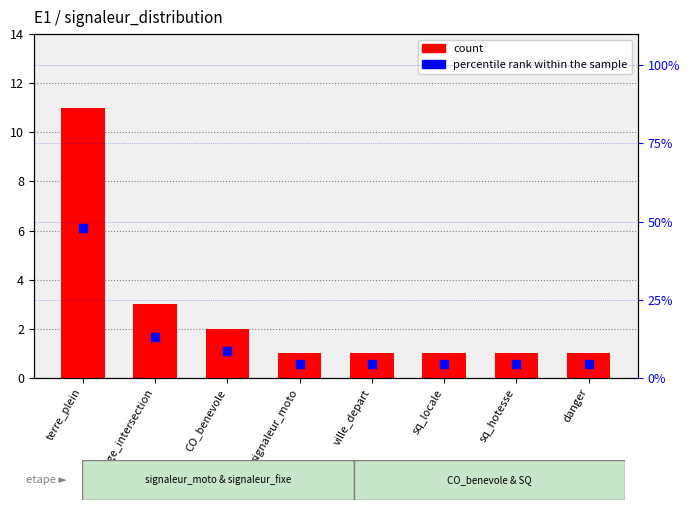

What is the difference between the highest and lowest values at ville_depart?

3.3